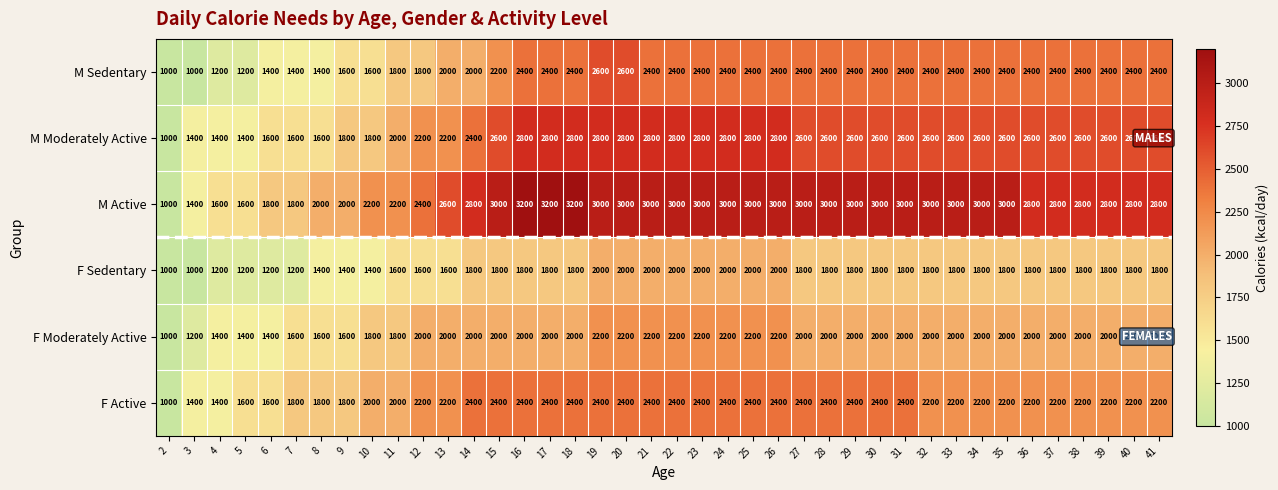

Rank the series by their maximum value, from lowest to highest.

F Sedentary, F Moderately Active, F Active, M Sedentary, M Moderately Active, M Active